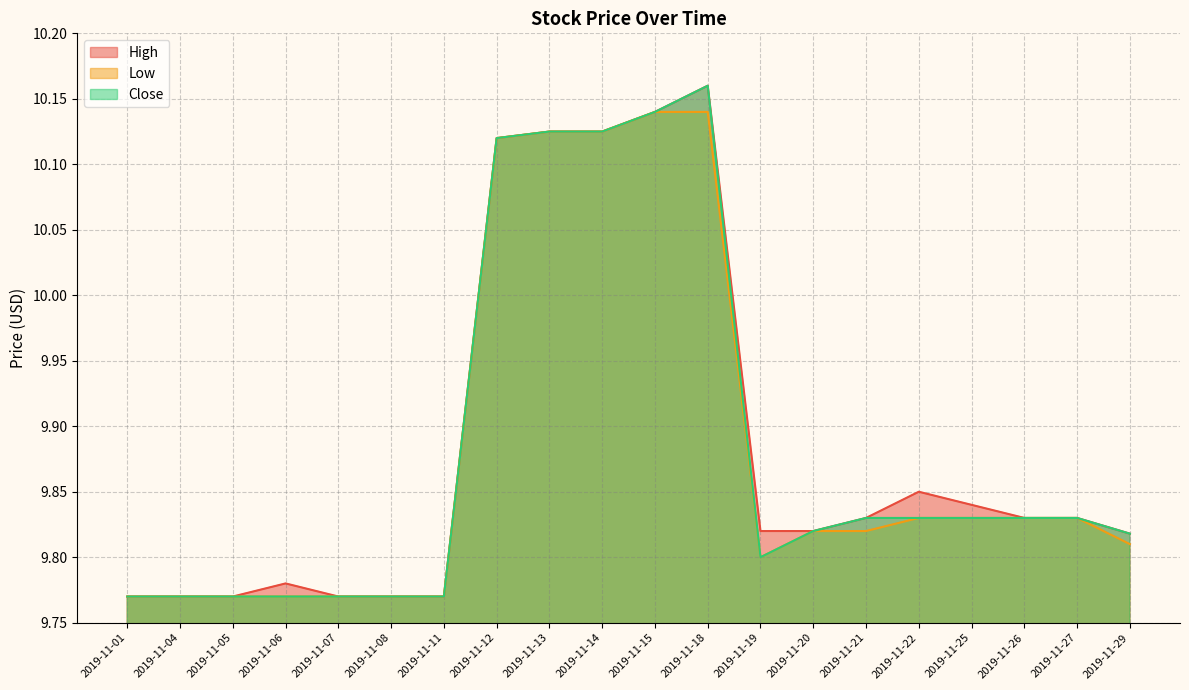

At which category is the sum across all series the highest?

2019-11-18